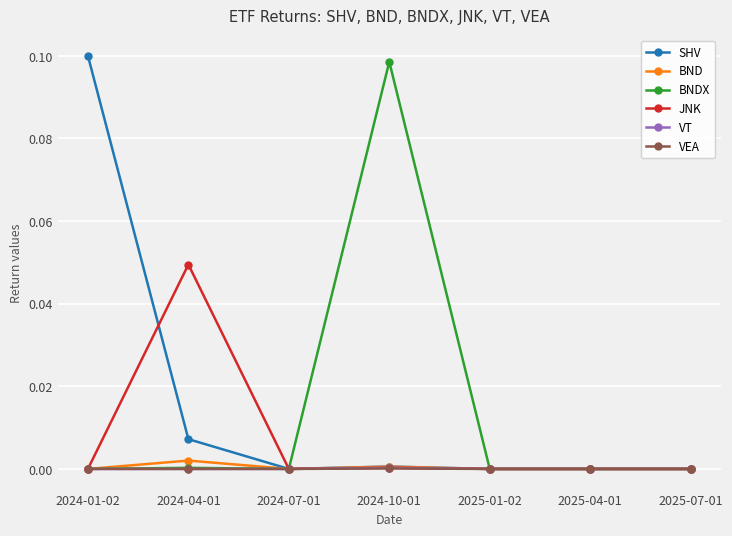

The JNK series shows -0.0 at 2024-01-02. True or false?

True